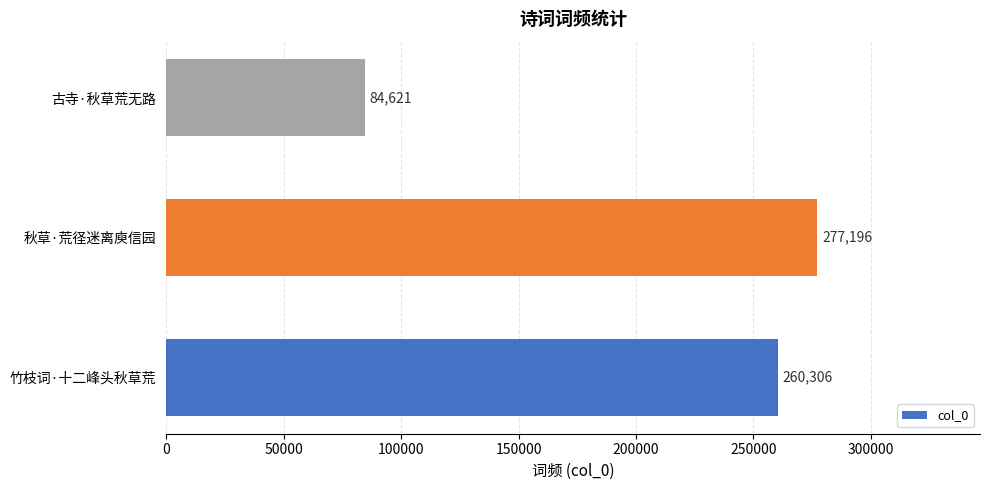

Reading bottom to top, what are all the values shown in this chart?

竹枝词·十二峰头秋草荒=260306	秋草·荒径迷离庾信园=277196	古寺·秋草荒无路=84621